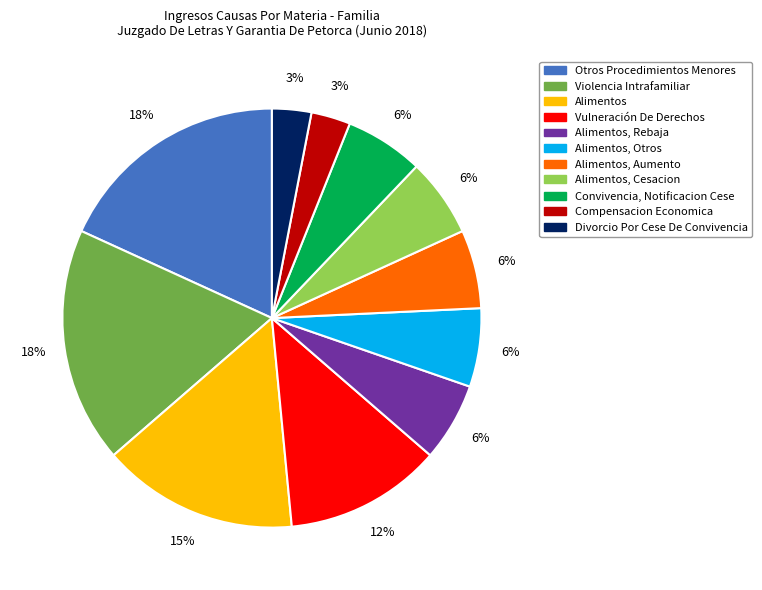

Does any single category account for the majority?

No